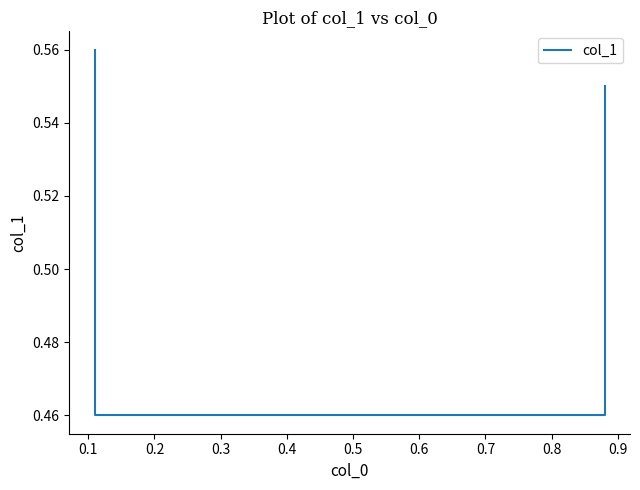

What is the maximum value shown in the chart?

0.6